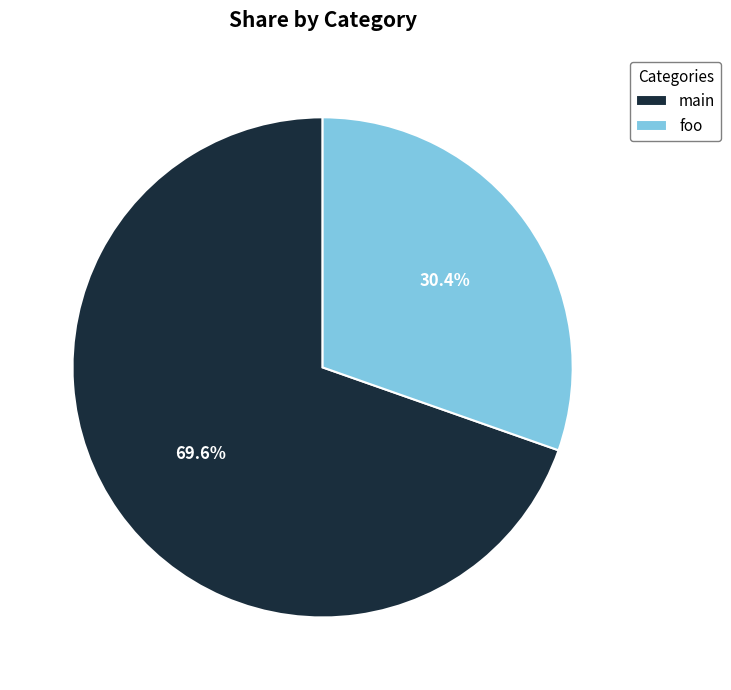

Is the sum of main and foo greater than half?

Yes